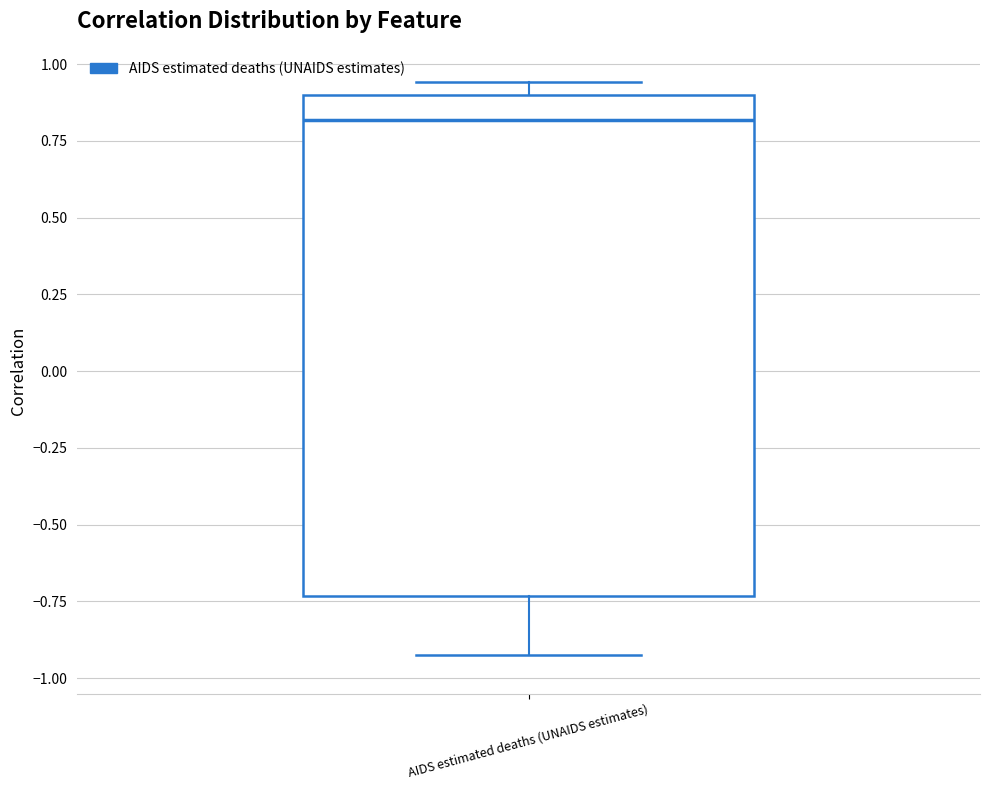

Transcribe this box plot: give where the median line is, the range the box spans, and where the two whiskers end, as read against the y-axis. The values are not printed on the chart, so give them approximately, as read against the axis.

median 0.80, box -0.75 to 0.90, whiskers -0.90 to 0.95